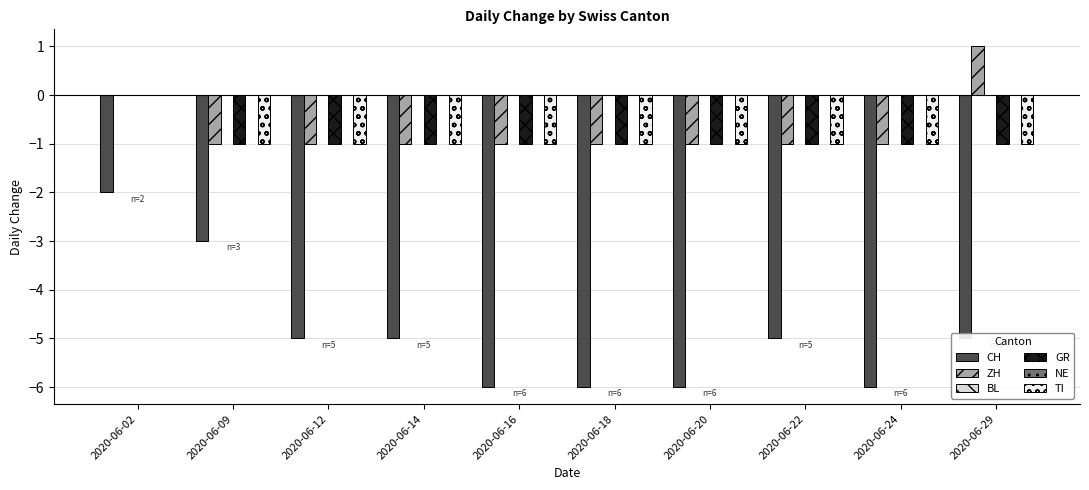

At how many categories does at least one series exceed -4?

10